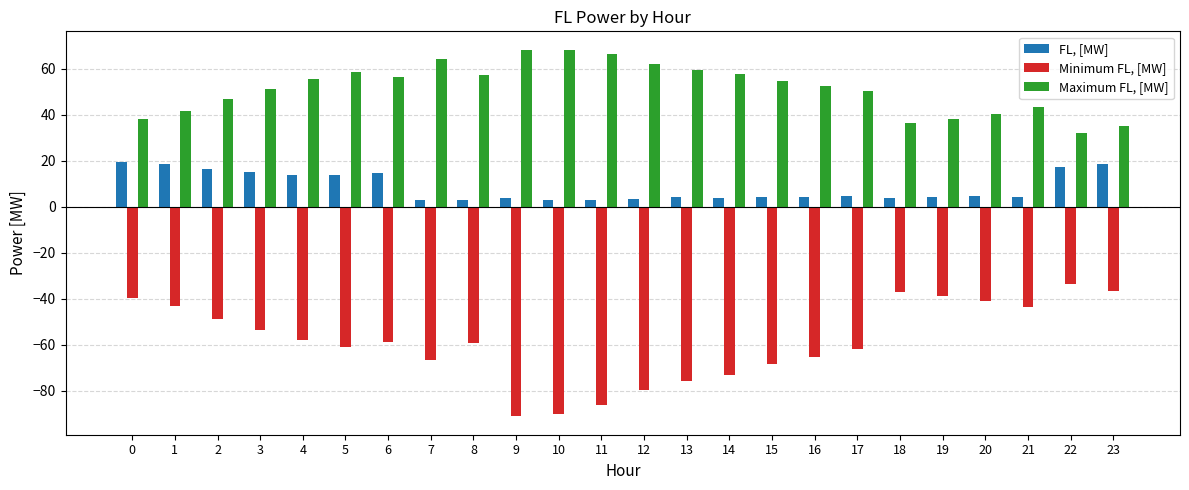

What is the average value of the Maximum FL, [MW] series?

51.4